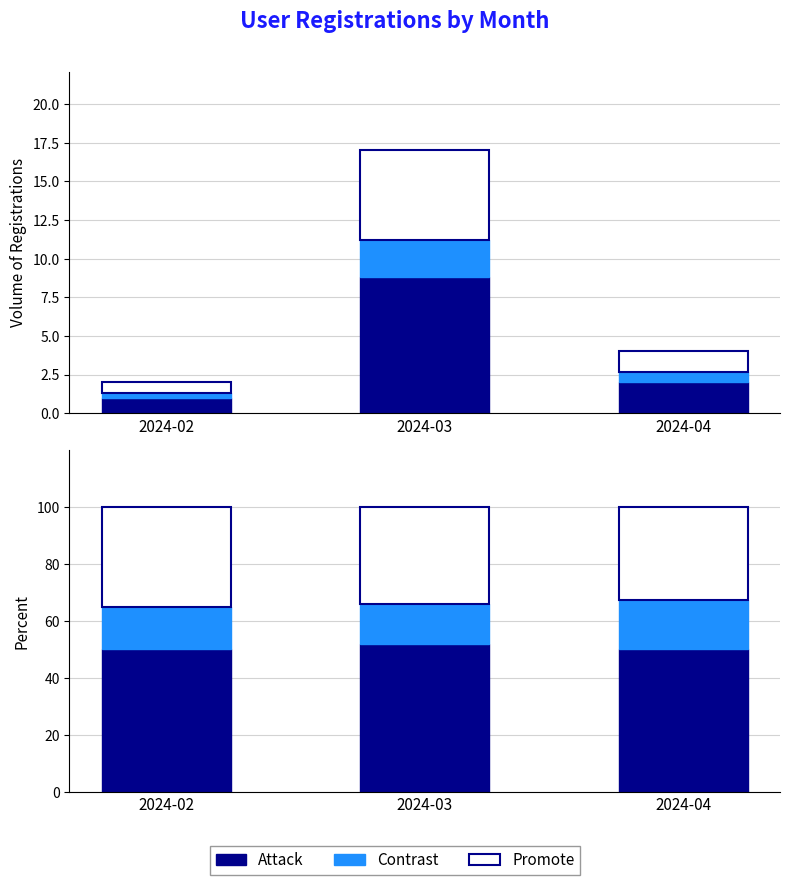

Is the value of Promote at 2024-03 greater than the value of Attack at 2024-02?

No